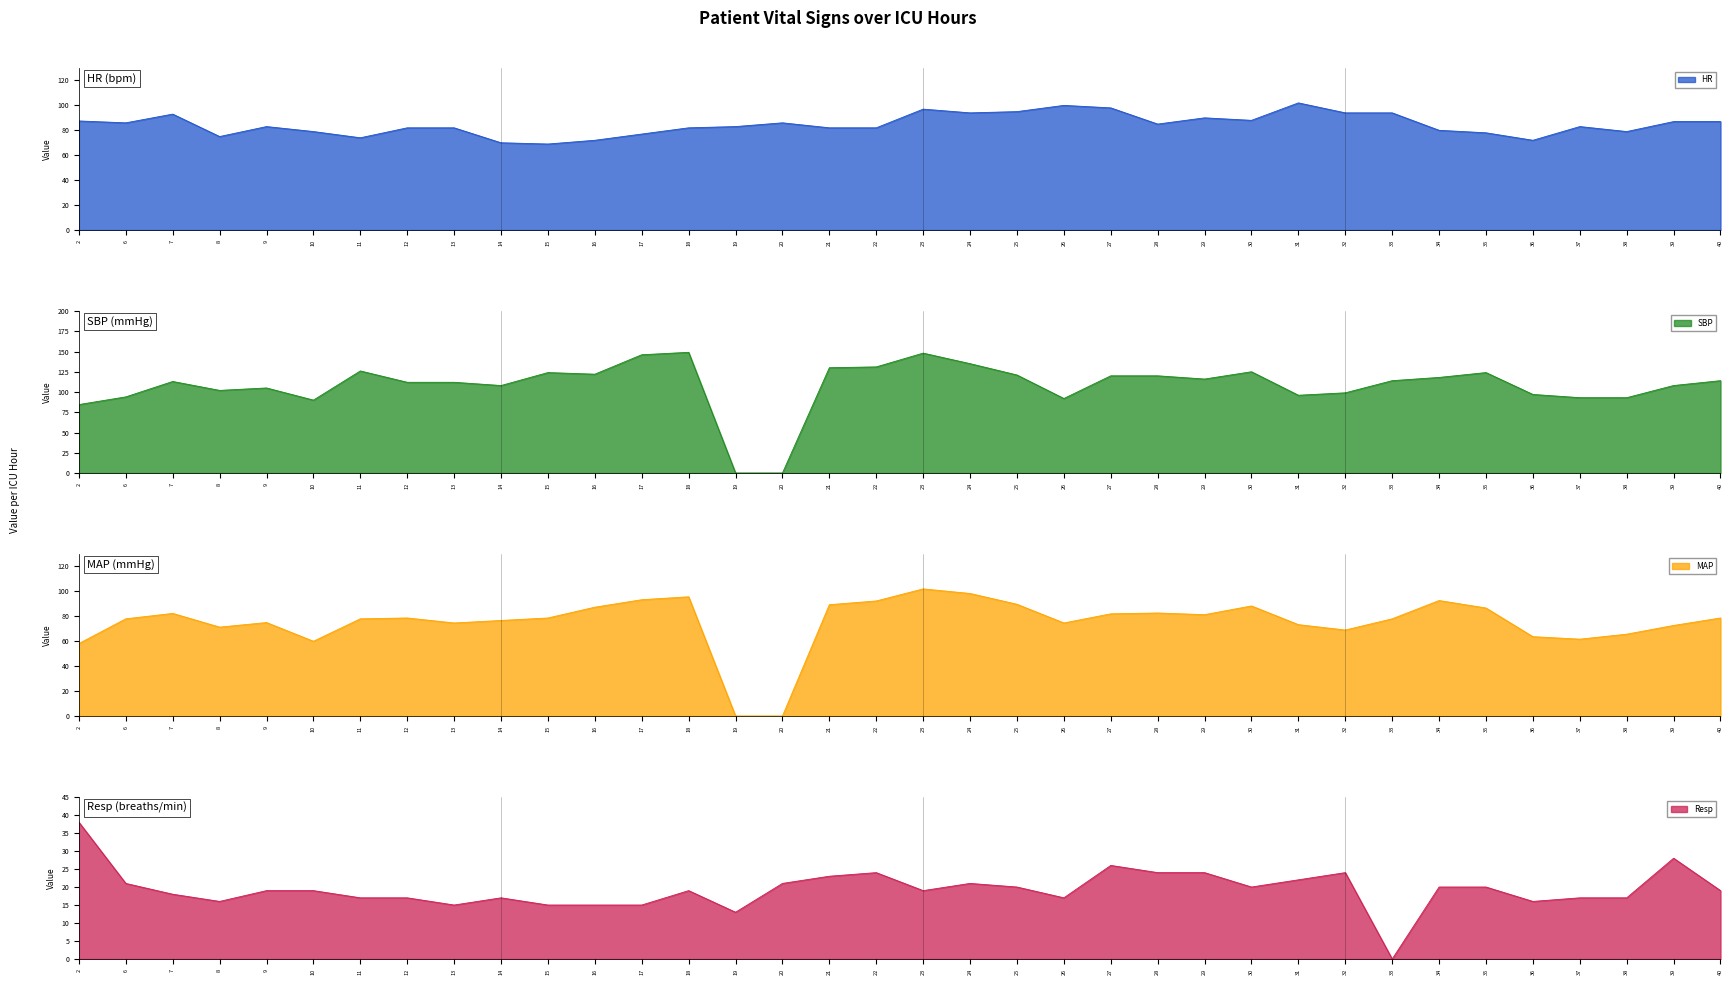

How many interior local peaks does the MAP series have?

8